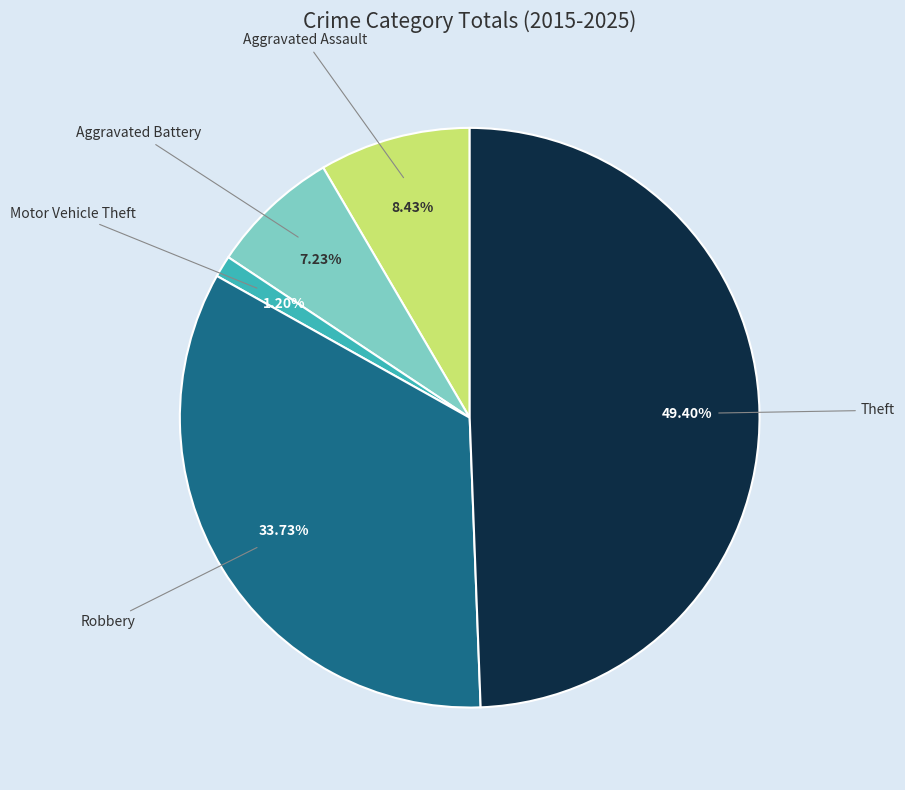

Does any single category account for the majority?

No